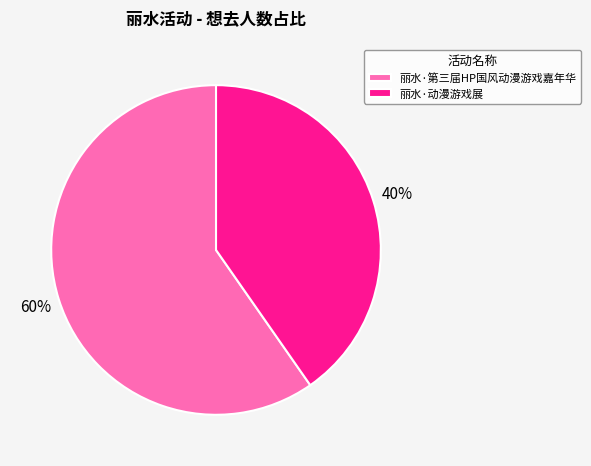

To the nearest percent, what is the combined percentage of 丽水·第三届HP国风动漫游戏嘉年华 and 丽水·动漫游戏展?

100%